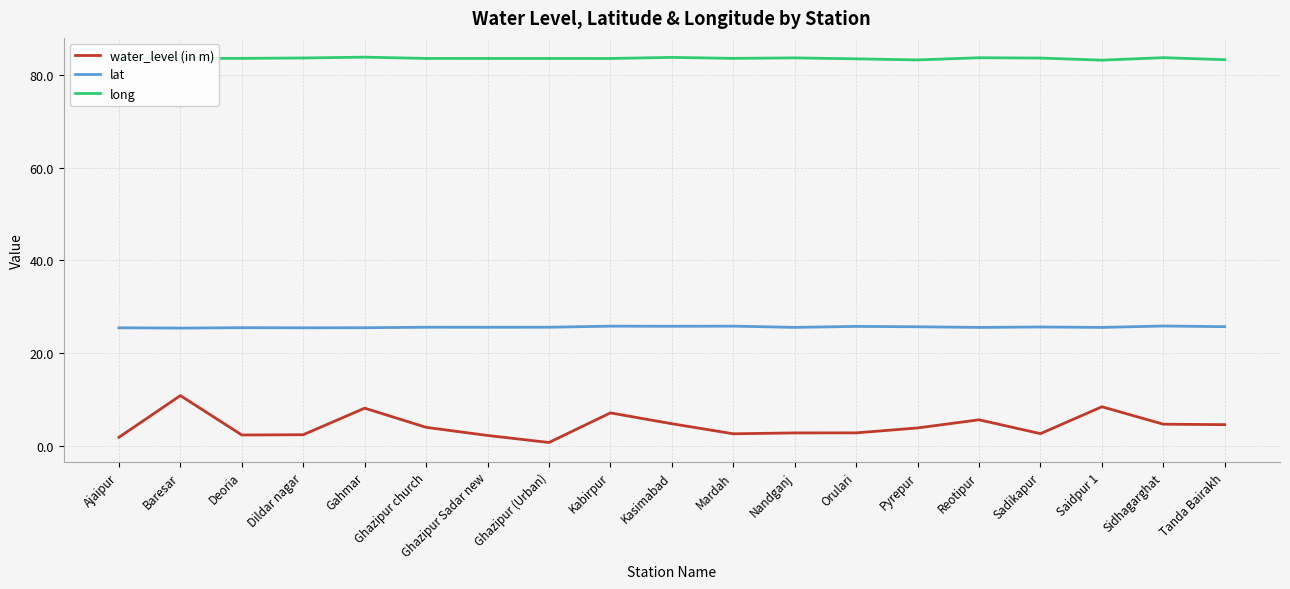

The long series shows 83.8 at Gahmar. True or false?

True